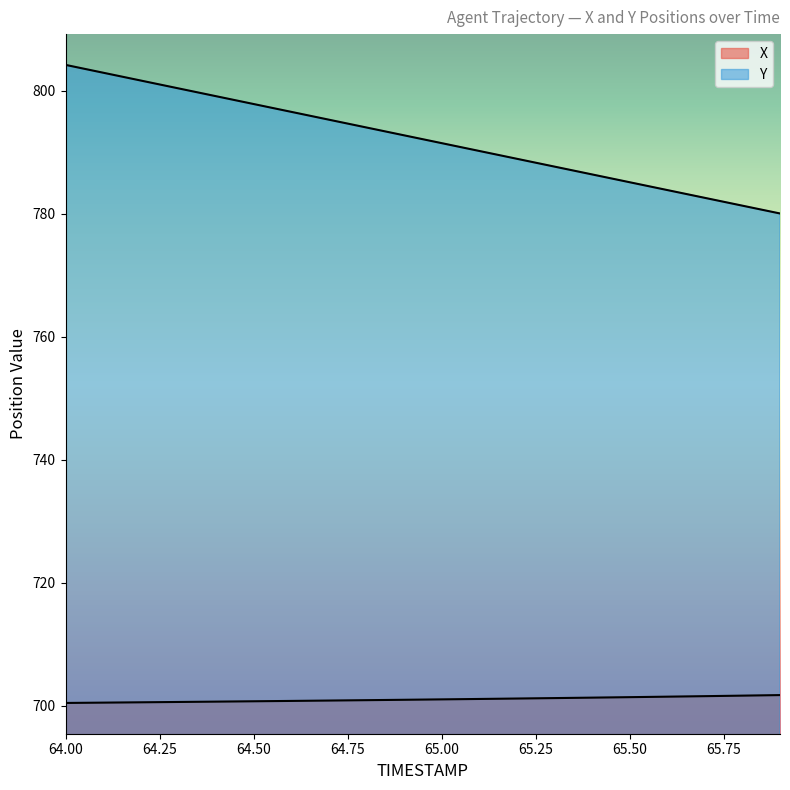

True or false: X has a value of 1069.3 at 64.5.

False